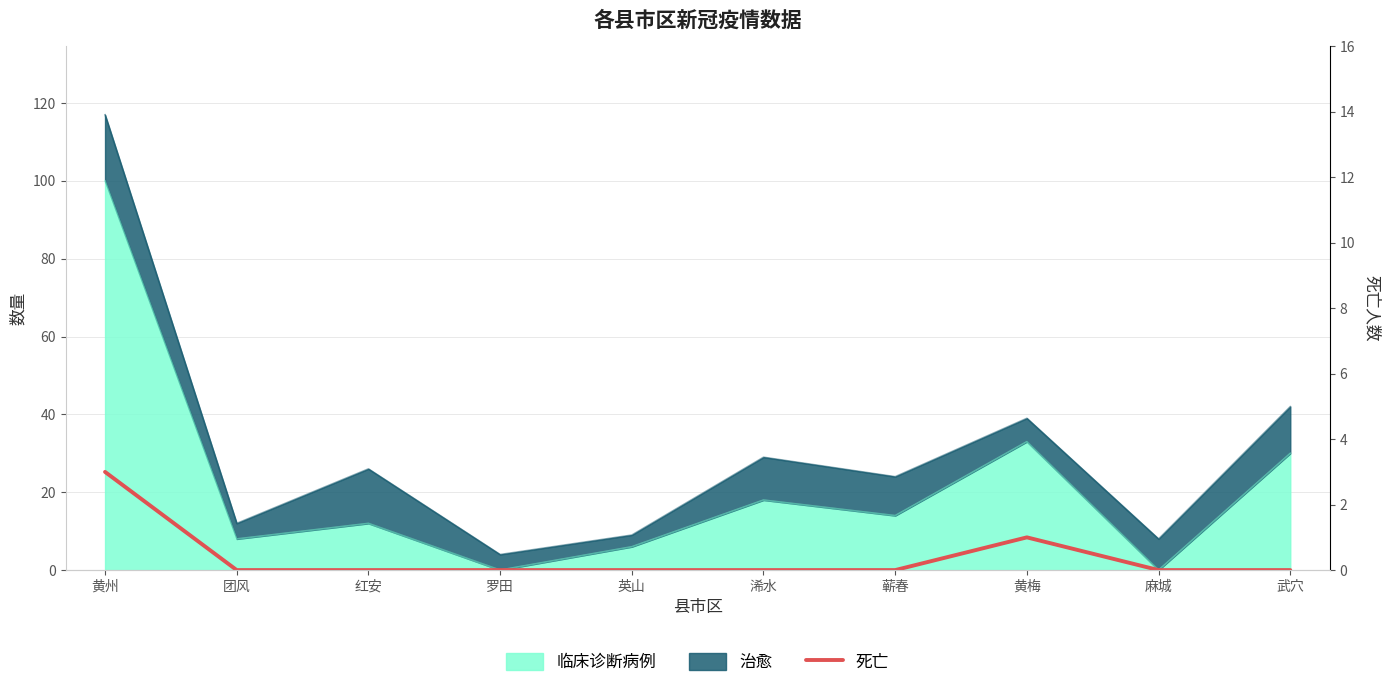

True or false: the data shows -2 at 浠水.

False